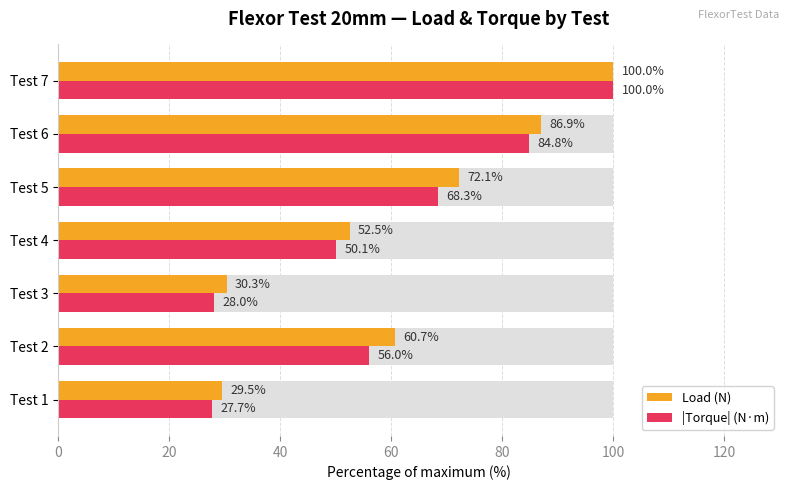

What is the approximate value of Load (N) at Test 7?

100.0